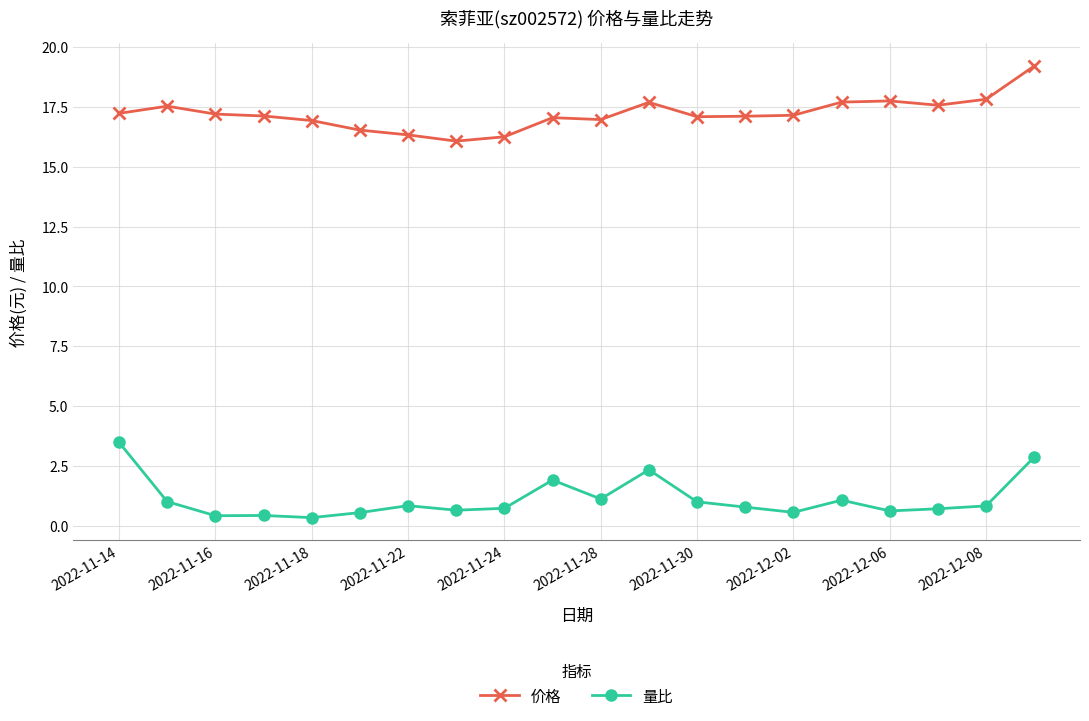

What is the difference between the maximum and minimum values in the 价格 series?

3.1